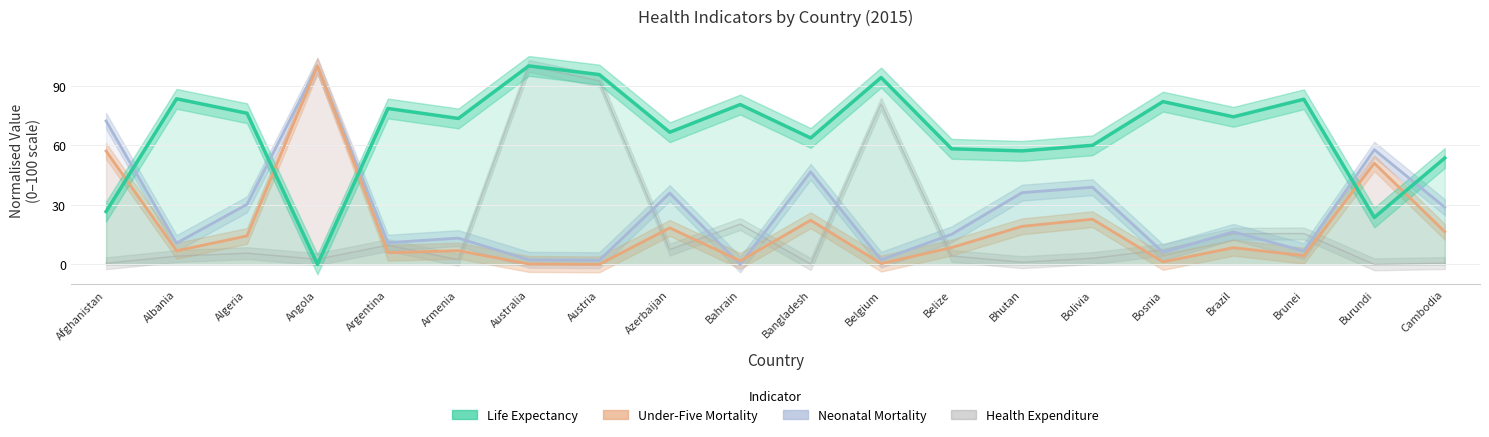

What is the average value of the Under-Five Mortality series?

18.3